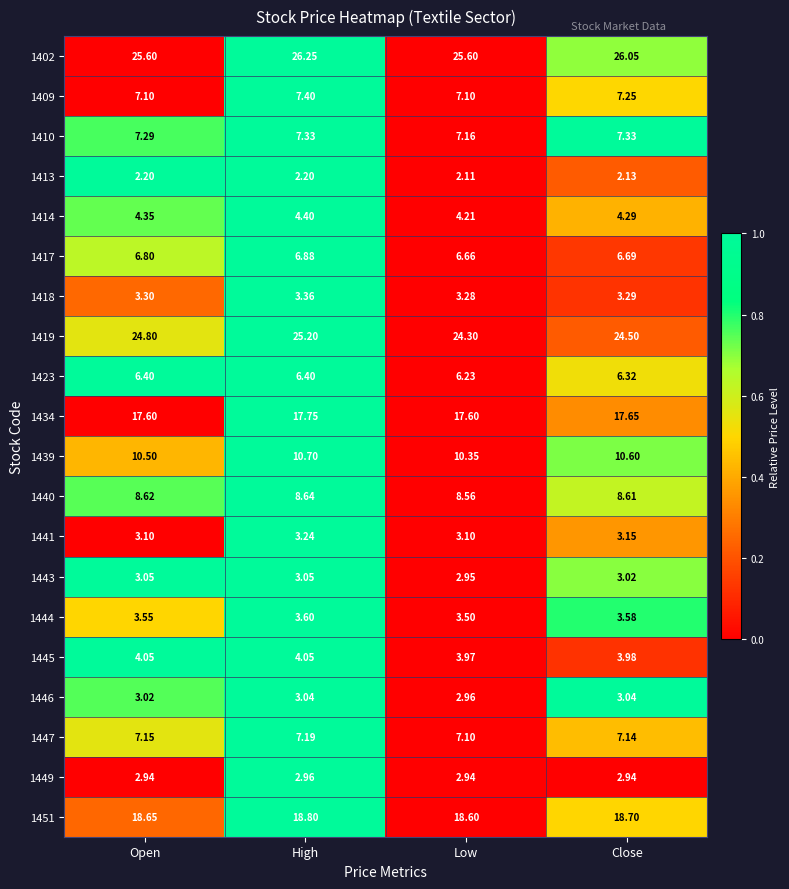

Rank the series by their maximum value, from highest to lowest.

1402, 1419, 1451, 1434, 1439, 1440, 1409, 1410, 1447, 1417, 1423, 1414, 1445, 1444, 1418, 1441, 1443, 1446, 1449, 1413